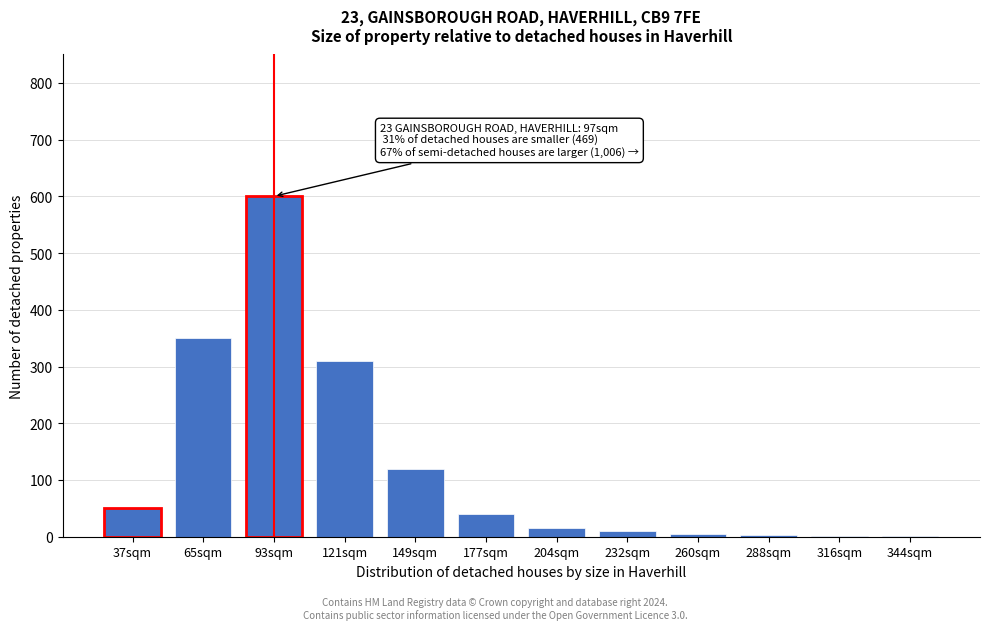

What value does the data have at 93sqm?

600